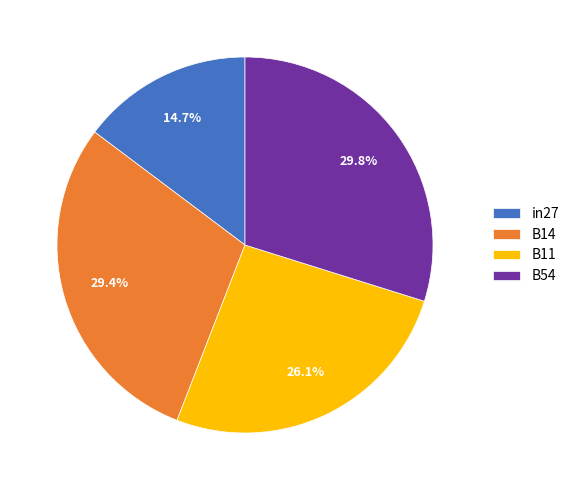

Which has a higher value, B11 or B54?

B54